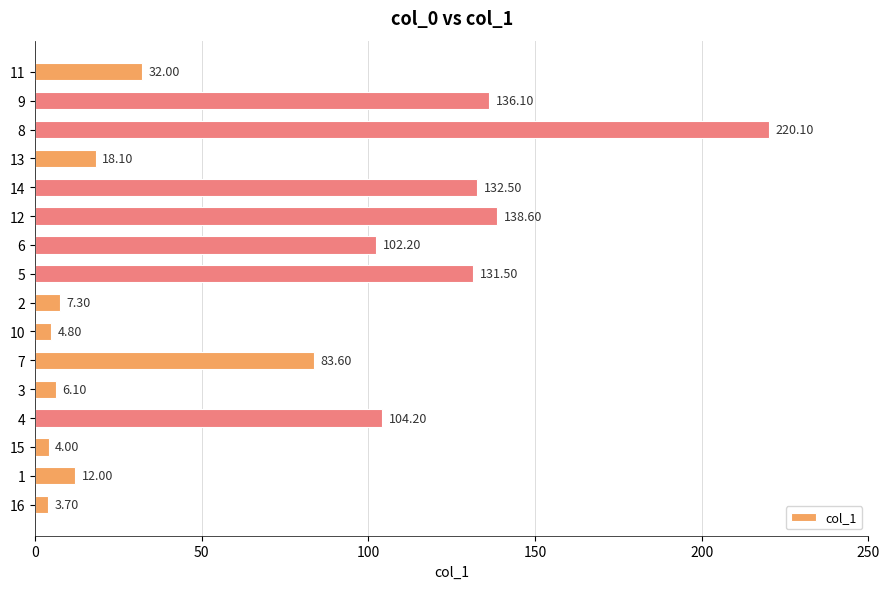

Which has a higher value, 13 or 1?

13